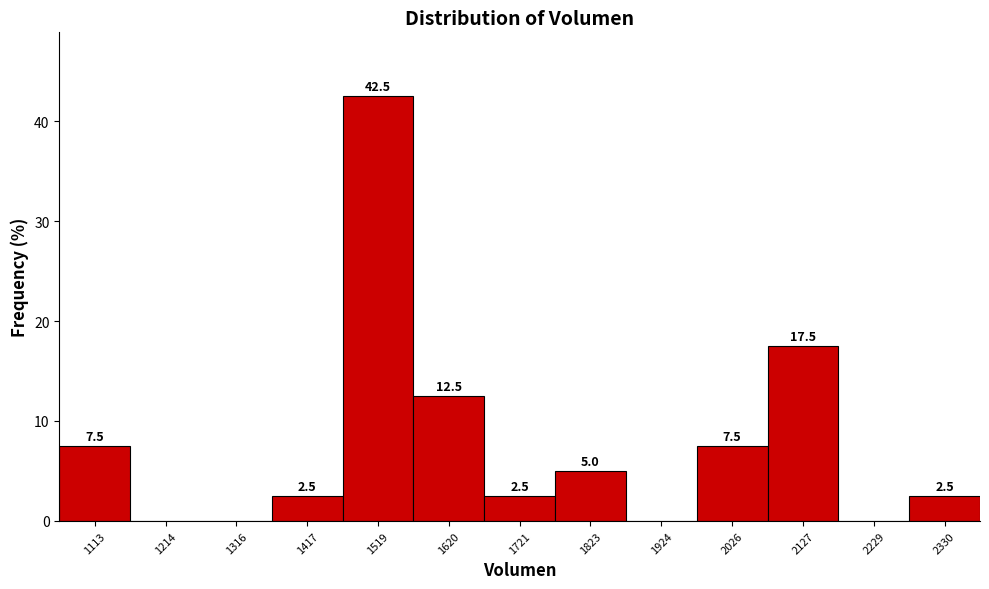

Over which range of the x-axis is the bar tallest?

1460 to 1560